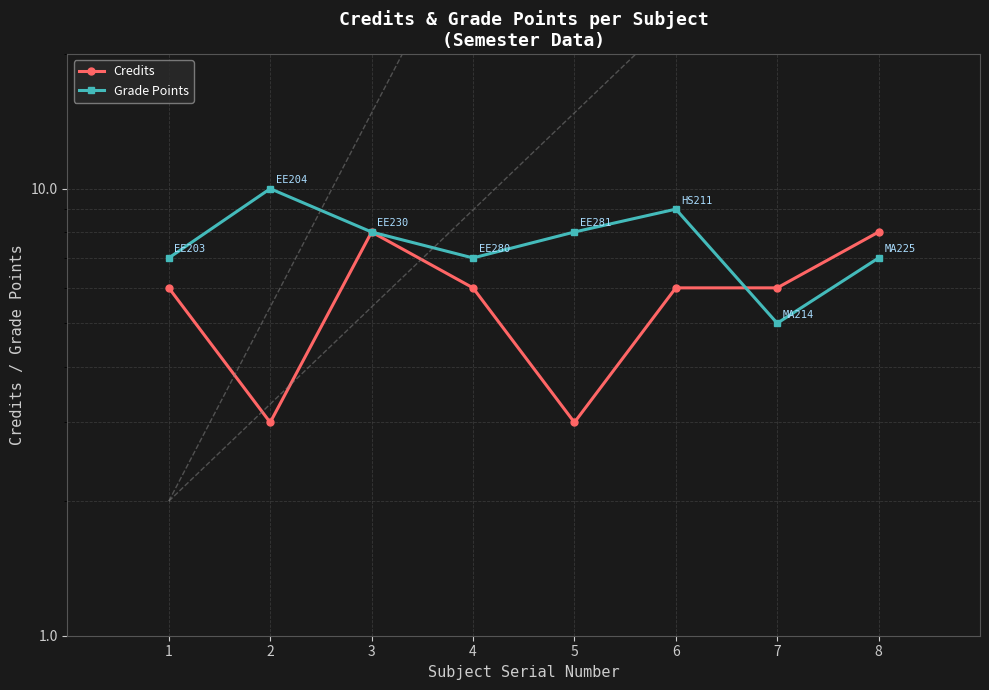

True or false: Grade Points and Credits cross at least once.

True